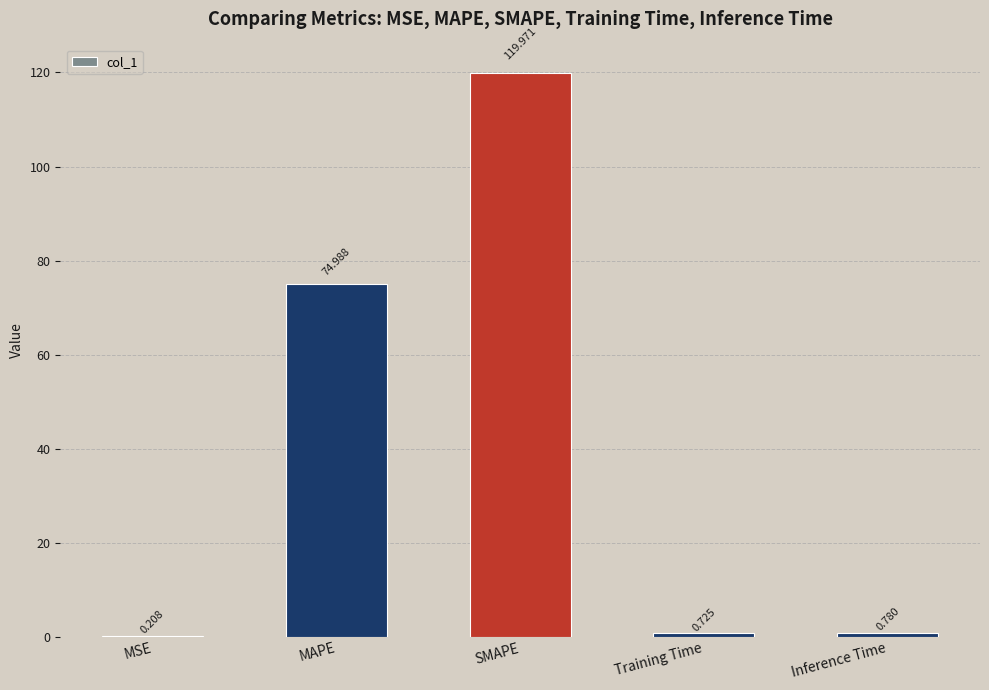

Which label corresponds to the largest value in the chart?

SMAPE